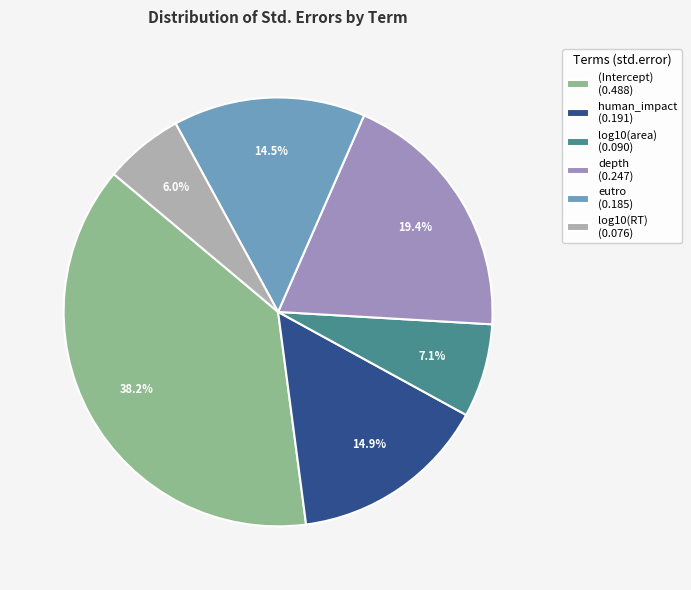

Which slice is the smallest?

log10(RT)